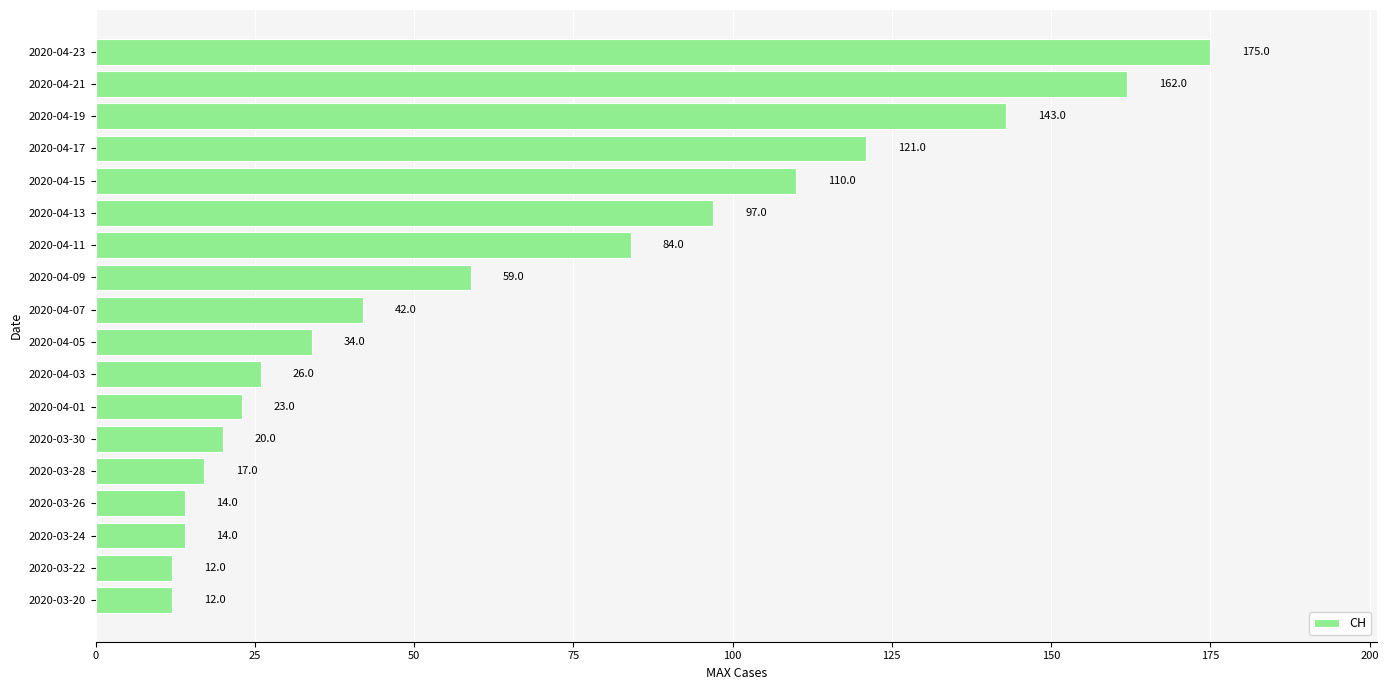

Count the number of data series in this chart.

1